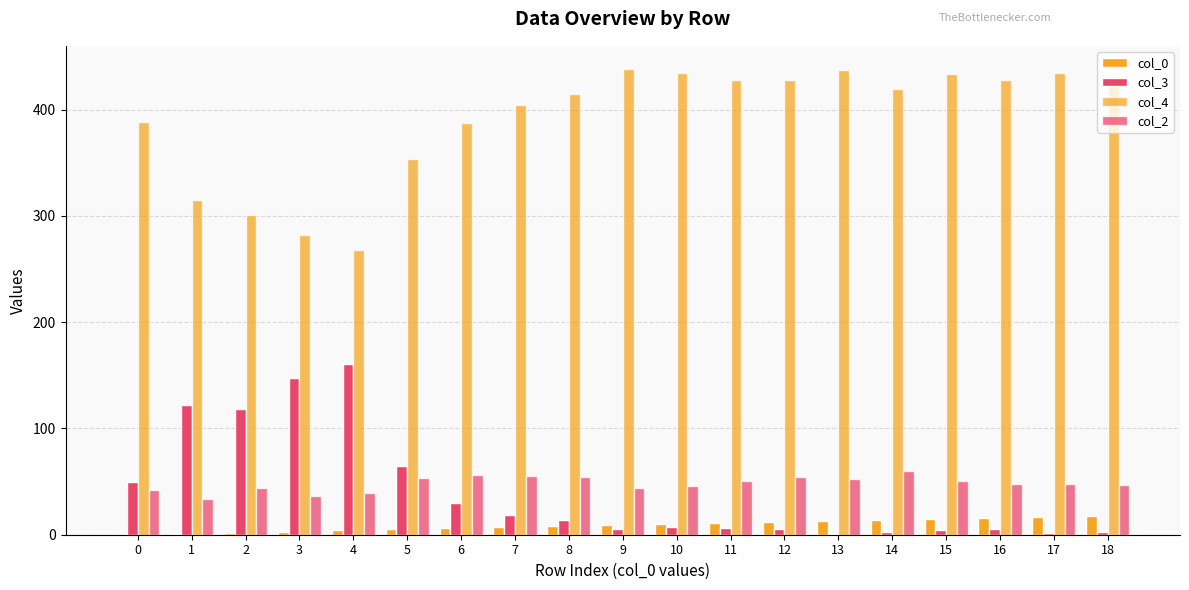

How many distinct data groups are displayed?

4